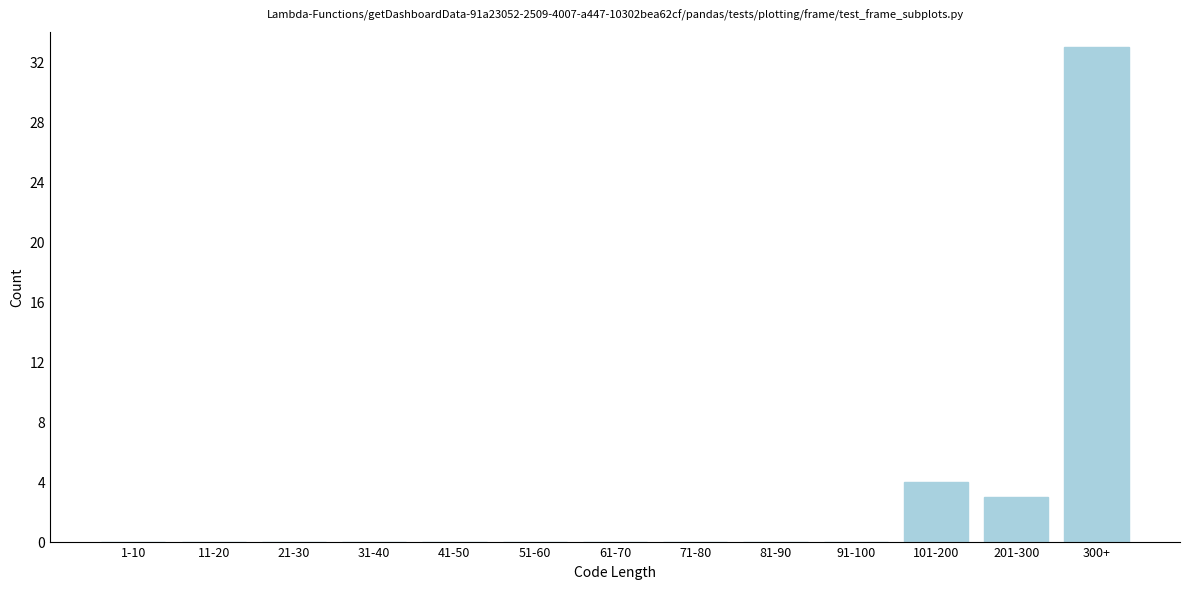

Reading right to left, transcribe all the data shown in this chart.

300+=33	201-300=3	101-200=4	91-100=0	81-90=0	71-80=0	61-70=0	51-60=0	41-50=0	31-40=0	21-30=0	11-20=0	1-10=0